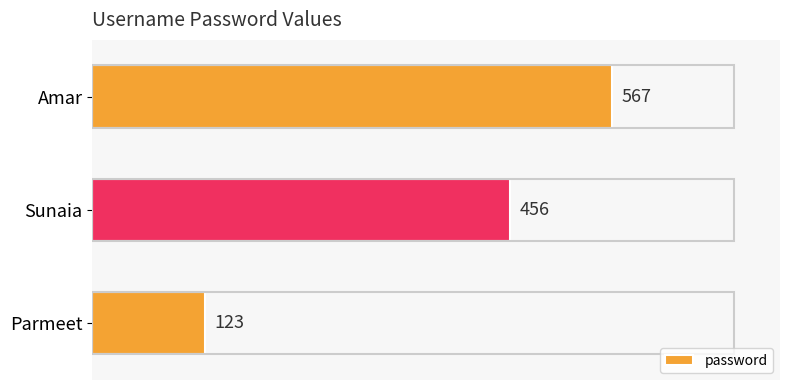

Reading bottom to top, transcribe all the data shown in this chart.

123	456	567